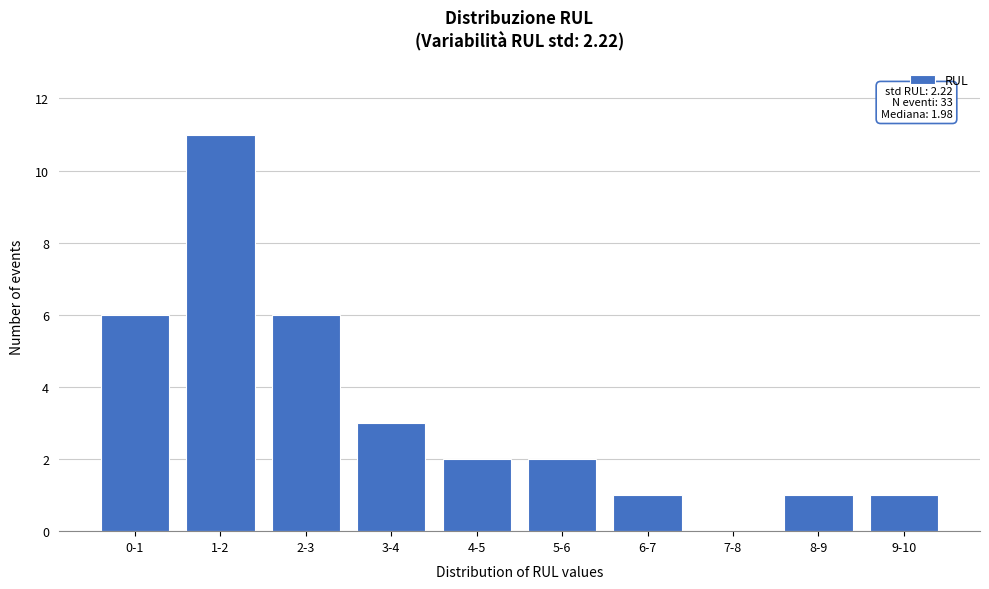

Reading left to right, transcribe all the data shown in this chart.

0-1=6	1-2=11	2-3=6	3-4=3	4-5=2	5-6=2	6-7=1	7-8=0	8-9=1	9-10=1